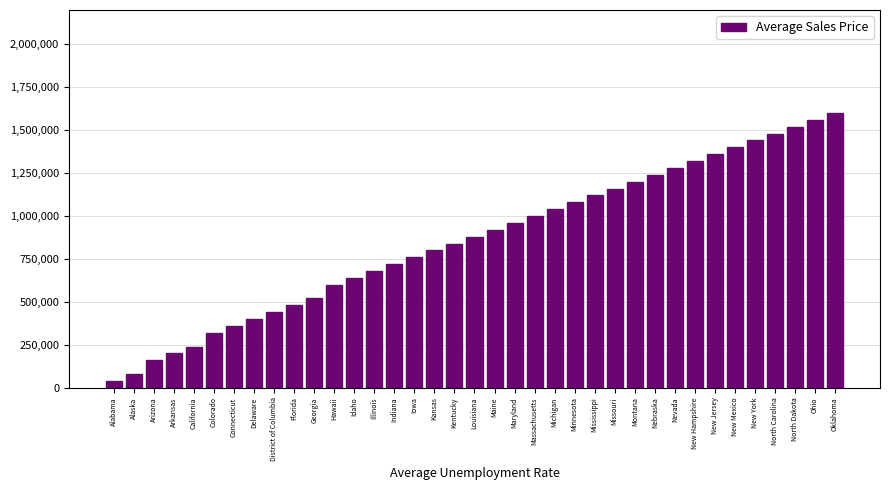

Read the value at Idaho, to the nearest 100.

640000